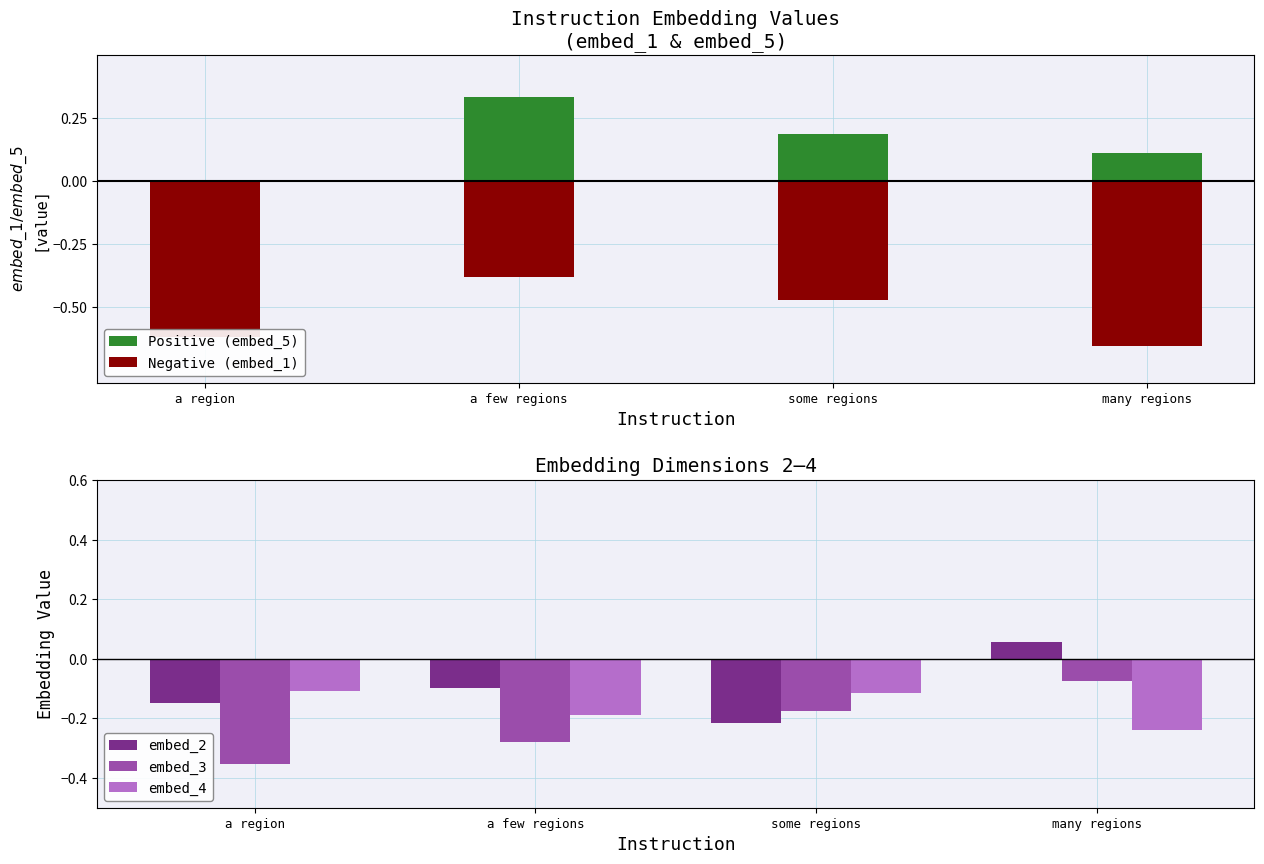

How many positive values does the embed_2 series have?

1